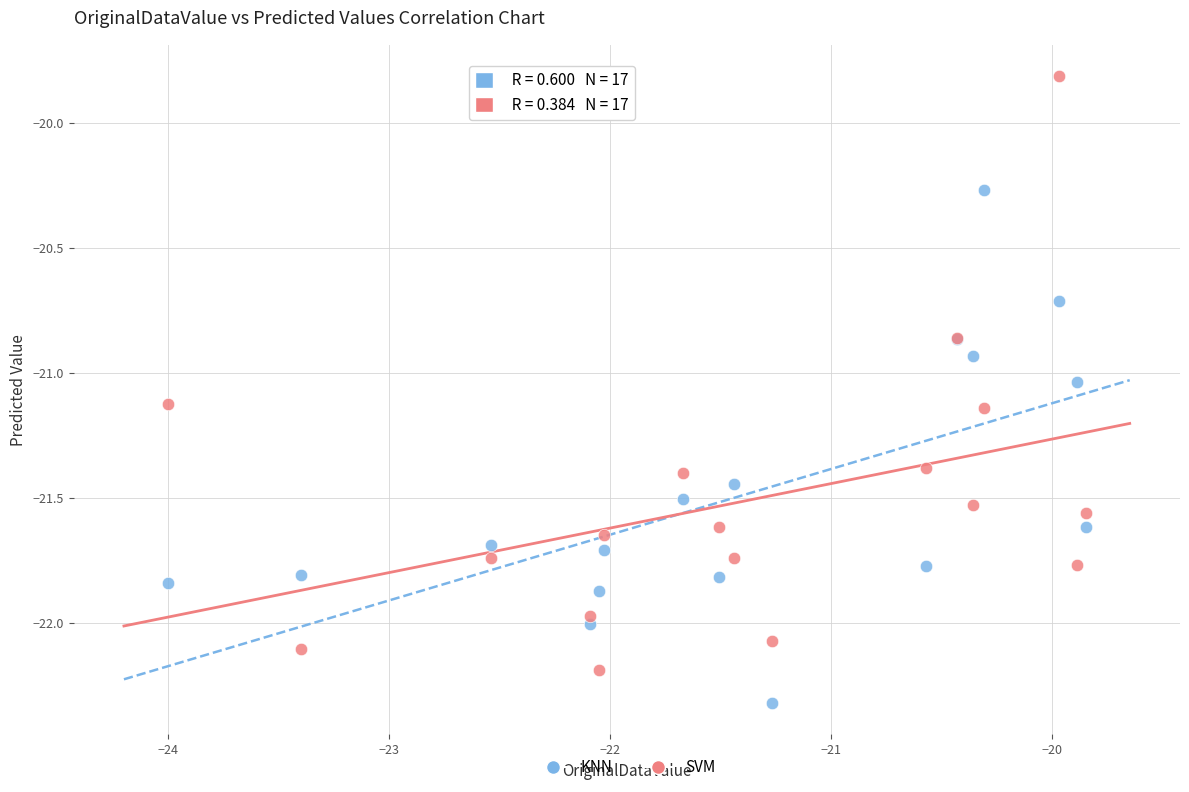

Which series reaches the minimum Y coordinate?

KNN